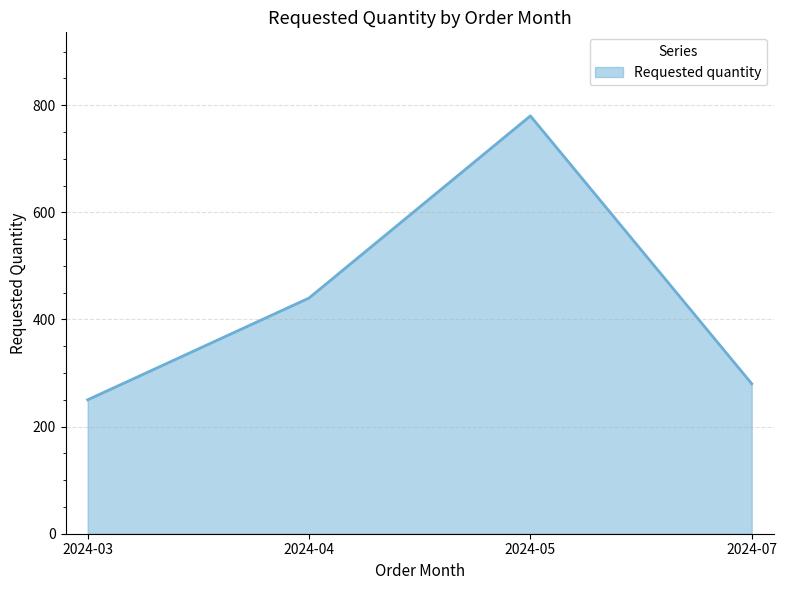

Which has a higher value, 2024-03 or 2024-04?

2024-04